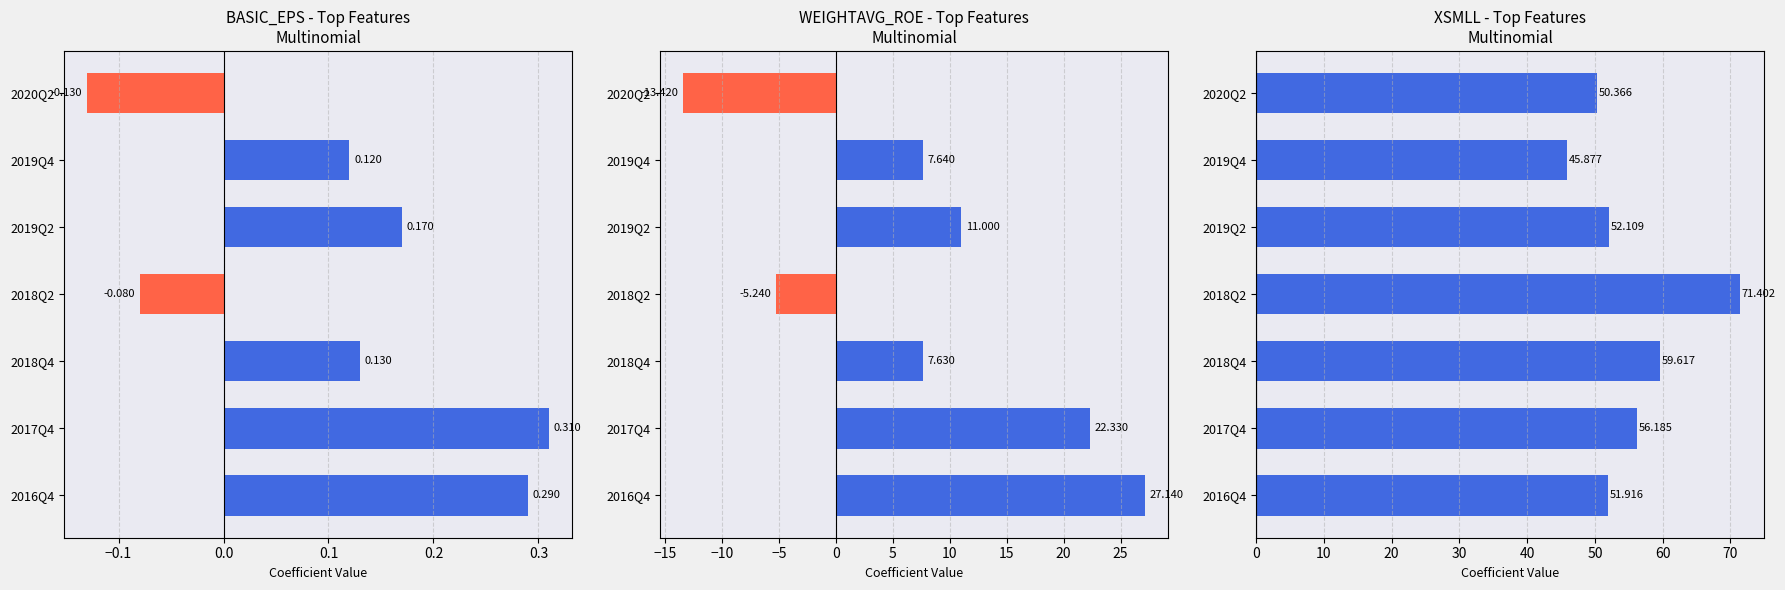

What is the difference between the BASIC_EPS values at 2016Q4 and 2018Q4?

0.2